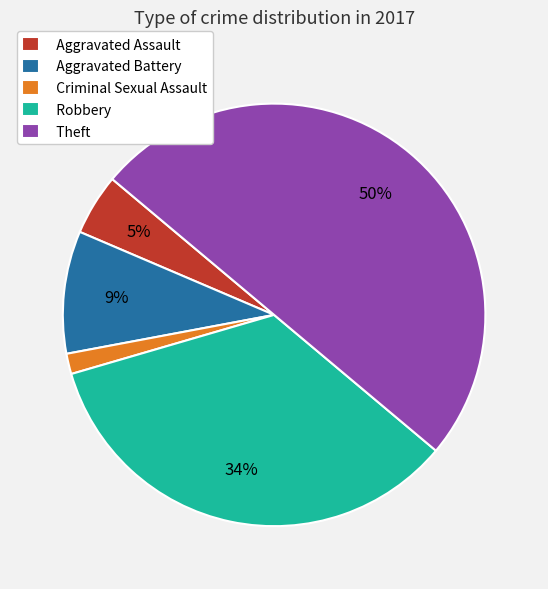

To the nearest percent, what percentage of the pie is Criminal Sexual Assault?

2%